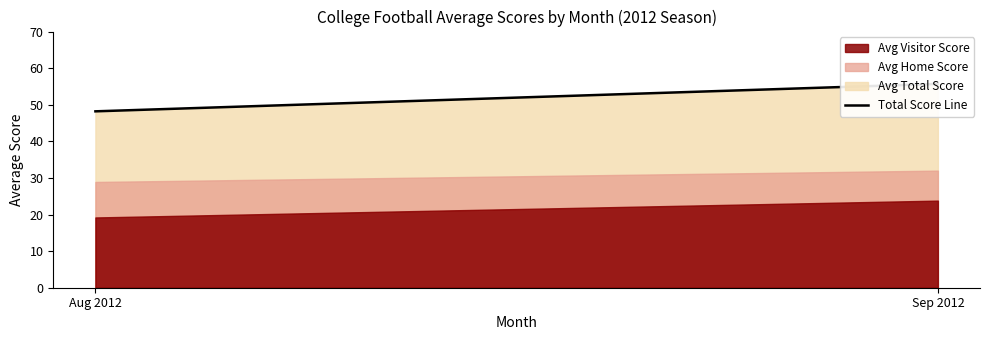

How many lines are shown in the chart?

1